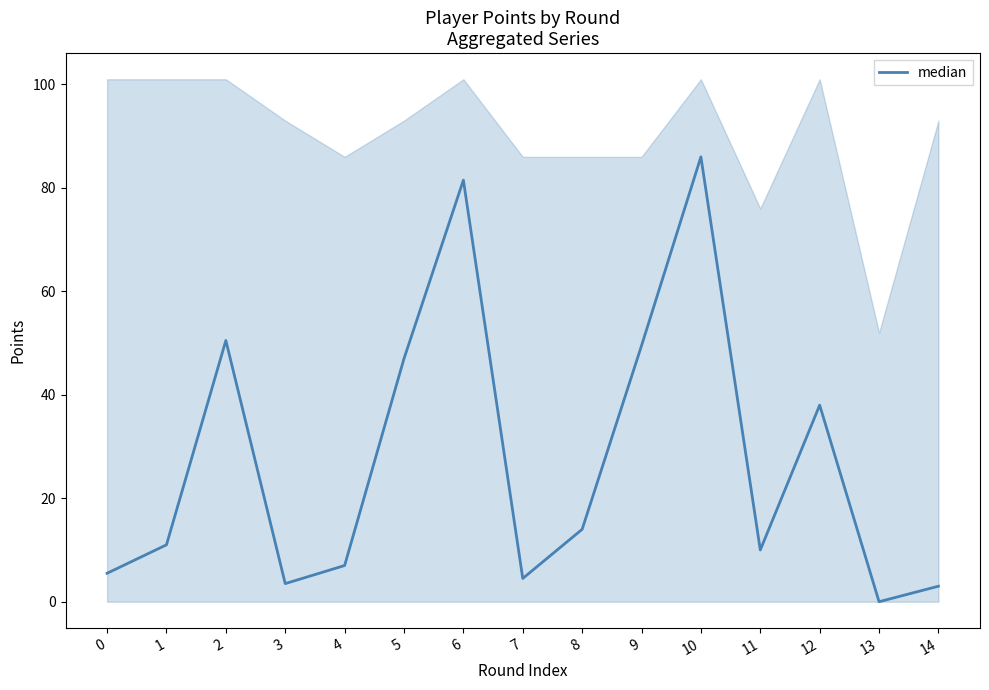

At which category does the data reach its first local valley?

3